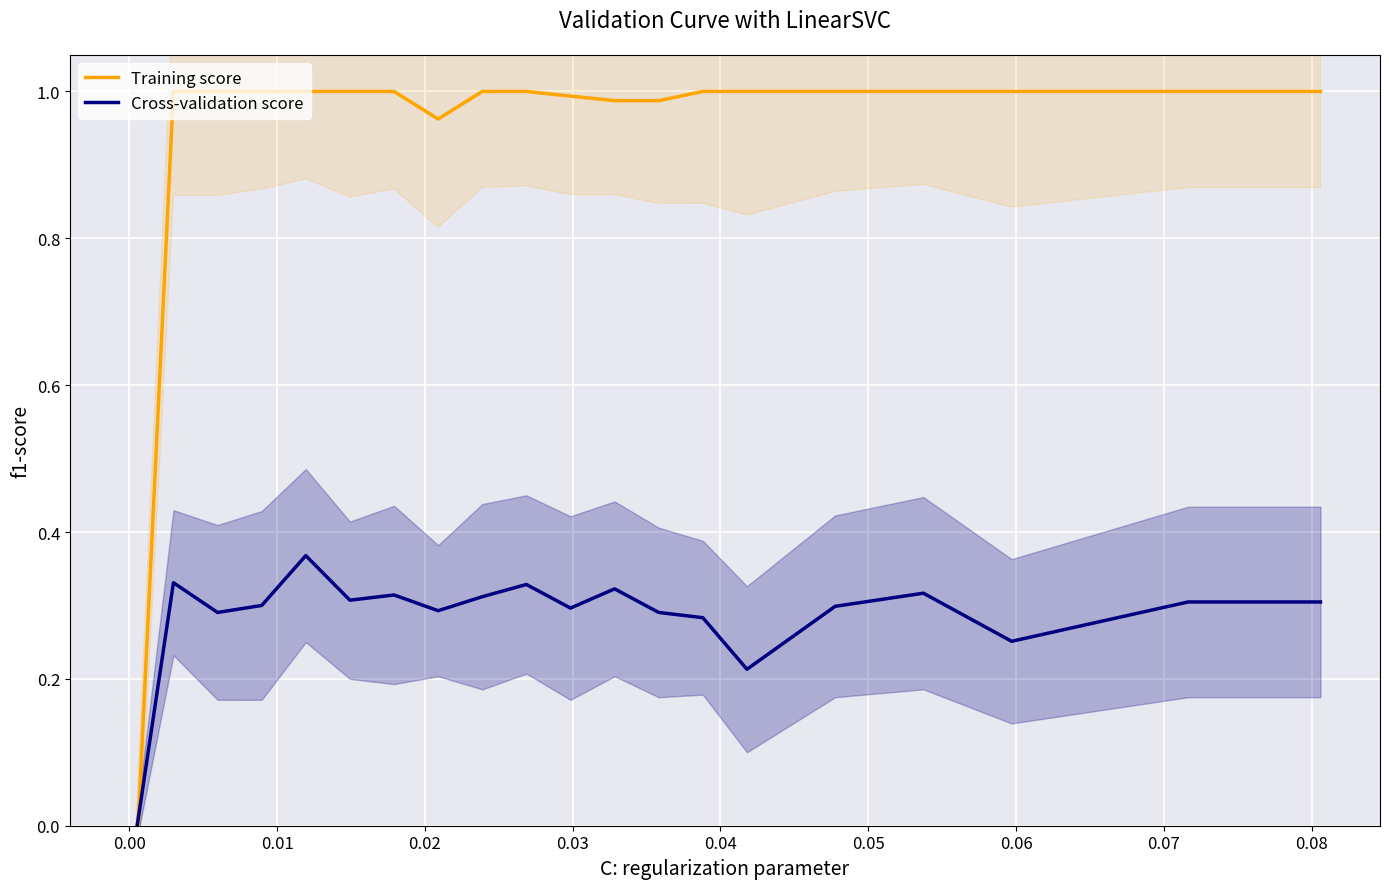

The Training score series shows 1.0 at 0.02. True or false?

True